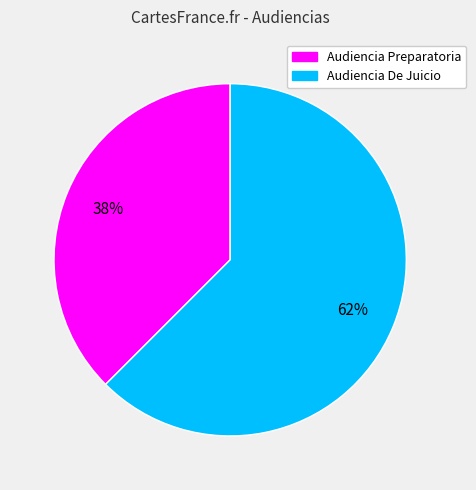

True or false: Audiencia Preparatoria accounts for 38% of the total.

True